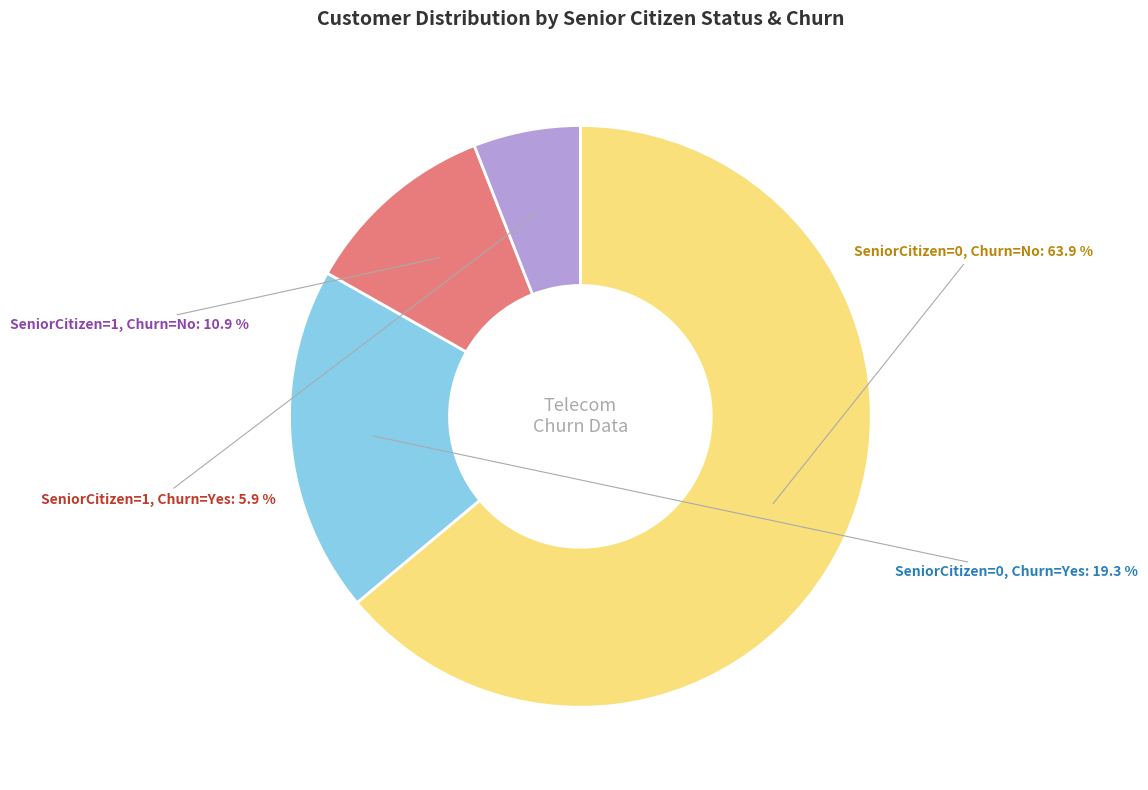

Is there a majority slice in this chart?

Yes